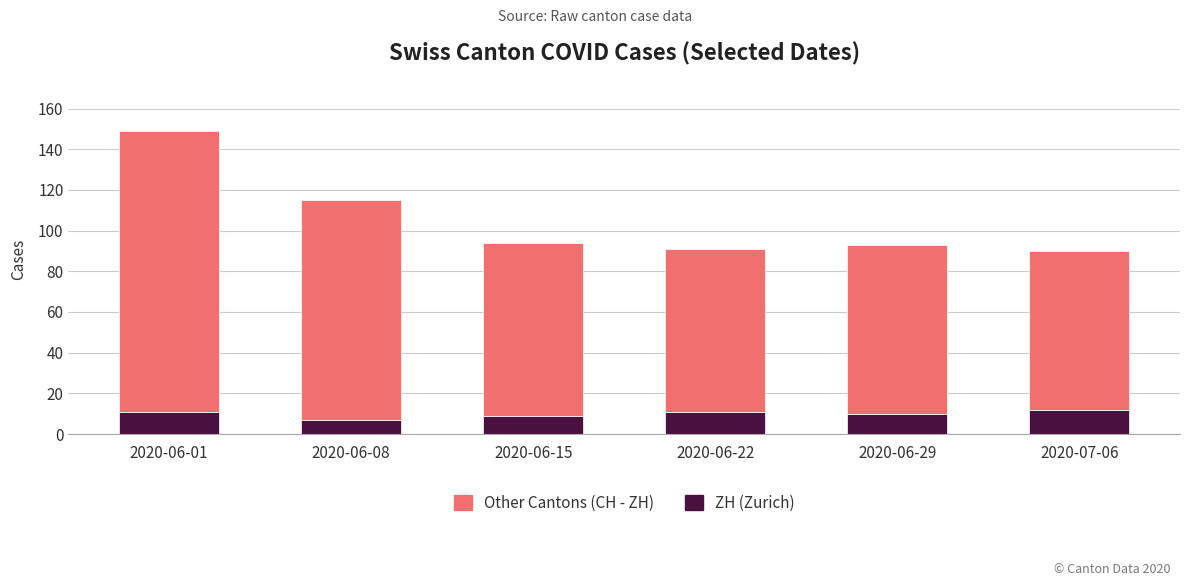

What is the highest value of the ZH (Zurich) series?

12